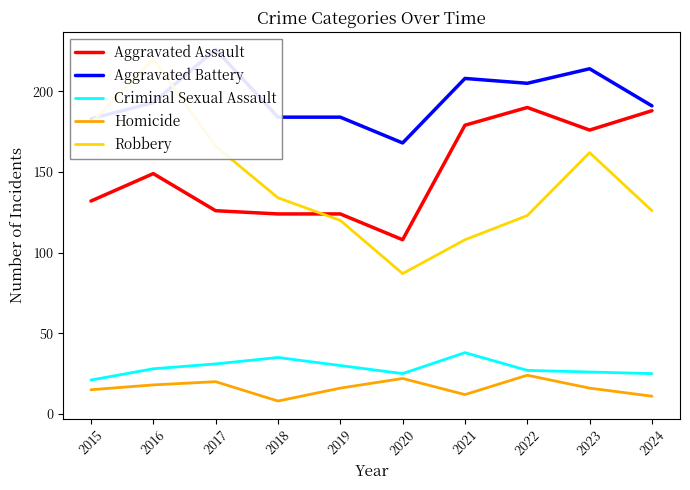

Reading right to left, extract all data points from this chart.

Aggravated Assault: 188	176	190	179	108	124	124	126	149	132
Aggravated Battery: 191	214	205	208	168	184	184	226	193	183
Criminal Sexual Assault: 25	26	27	38	25	30	35	31	28	21
Homicide: 11	16	24	12	22	16	8	20	18	15
Robbery: 126	162	123	108	87	120	134	166	220	180